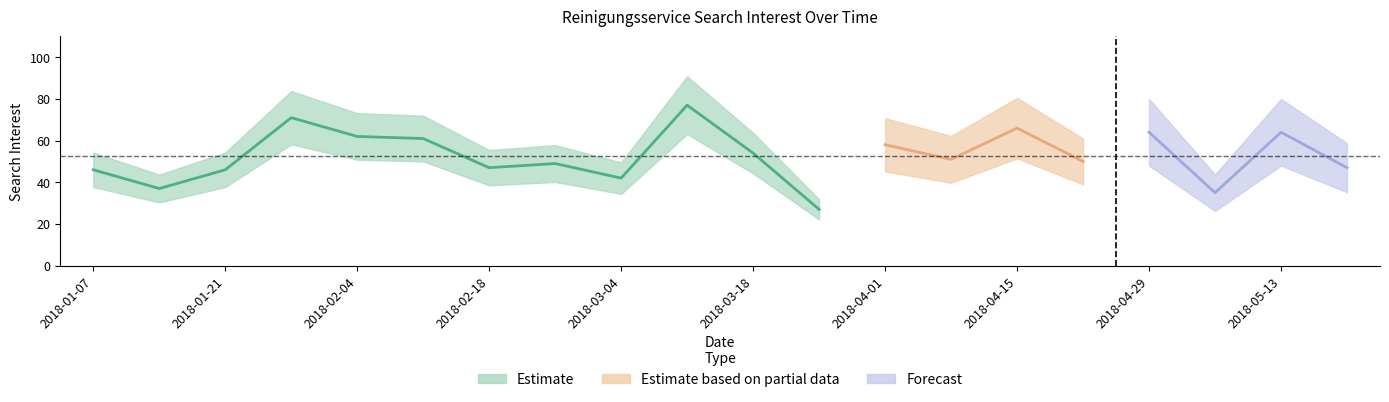

At which category does the chart reach its minimum across all series?

2018-03-25